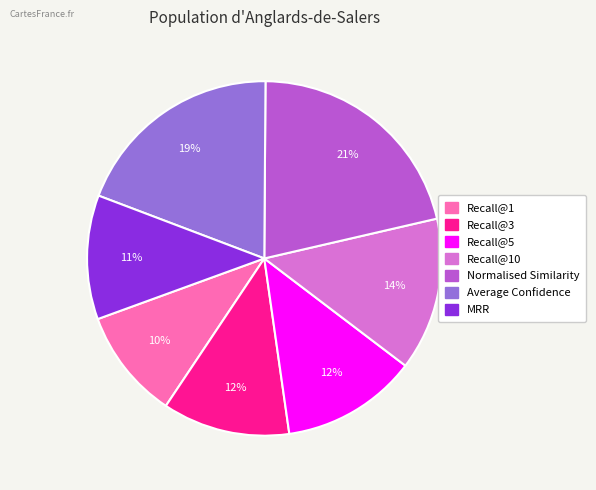

Count the number of slices in the pie.

7